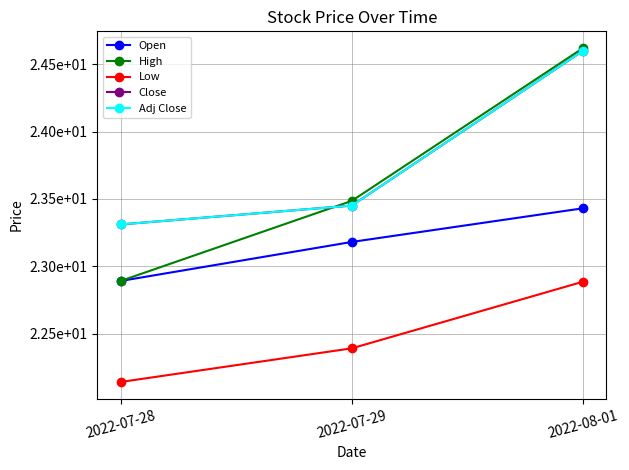

At which label does High reach its minimum?

2022-07-28